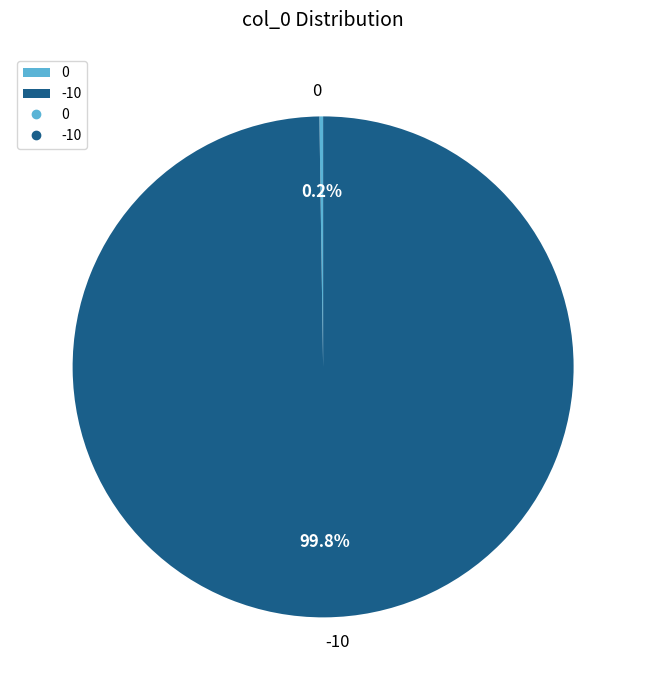

Is there any slice that represents more than half of the pie?

Yes